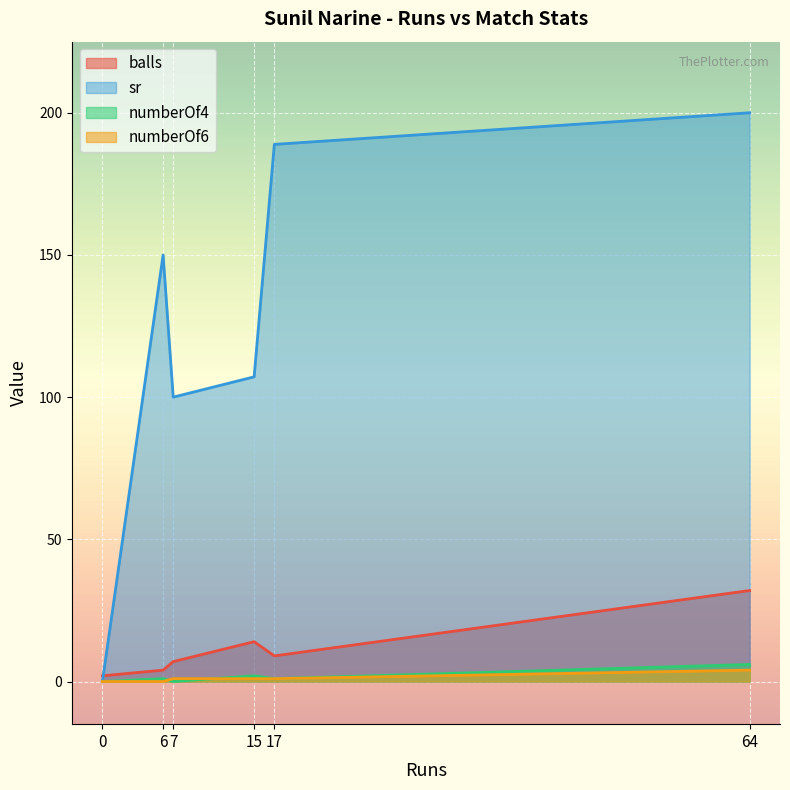

Which series has the widest spread of values?

sr